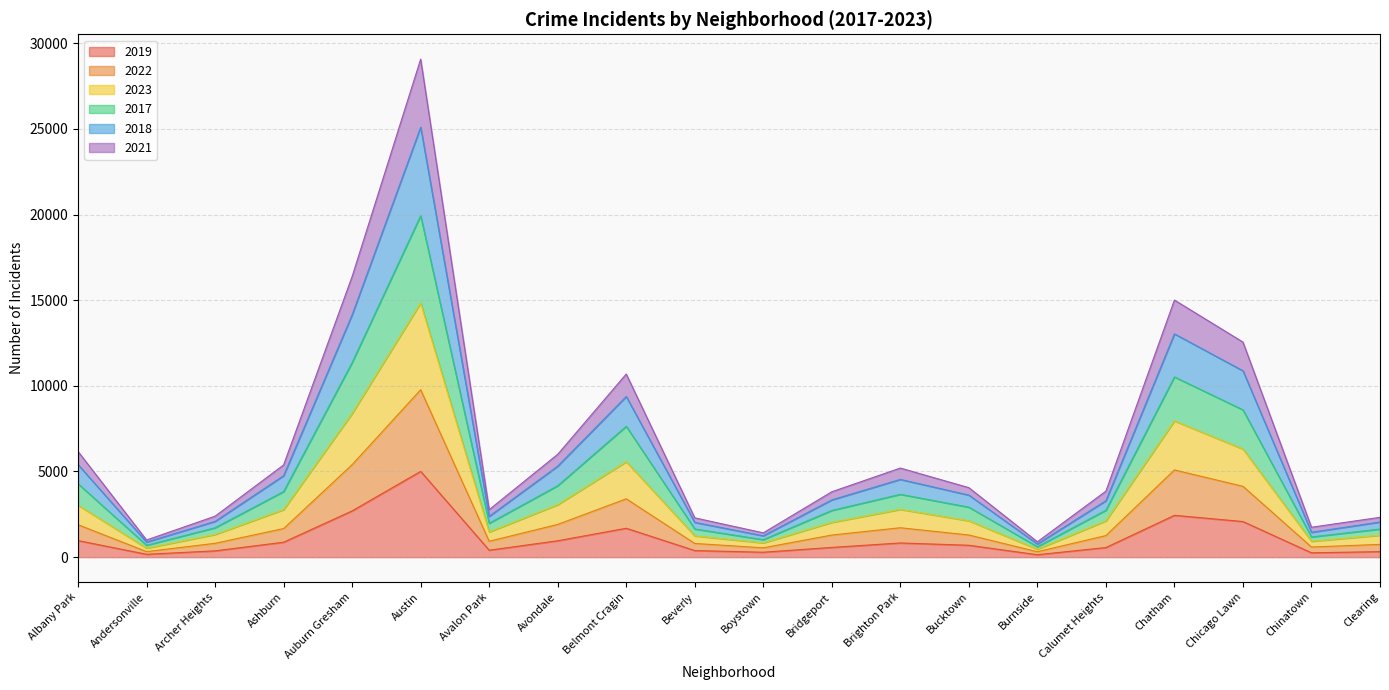

Is it true that 2019 equals 49 at Andersonville?

False